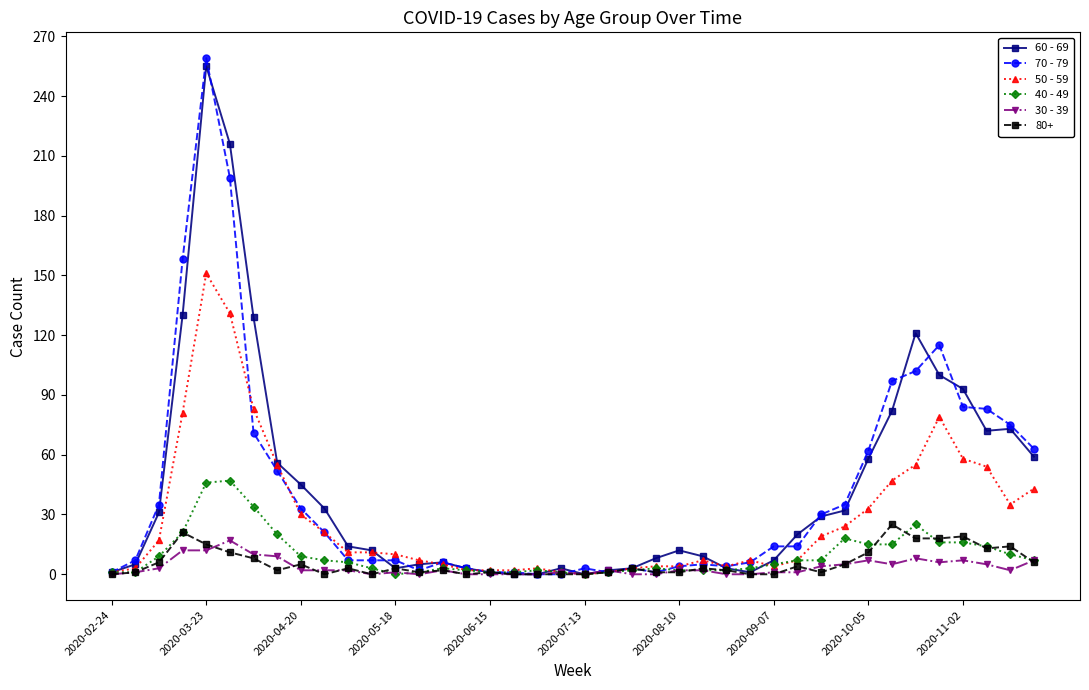

True or false: 40 - 49 has more than 0 points higher than both neighbors.

True